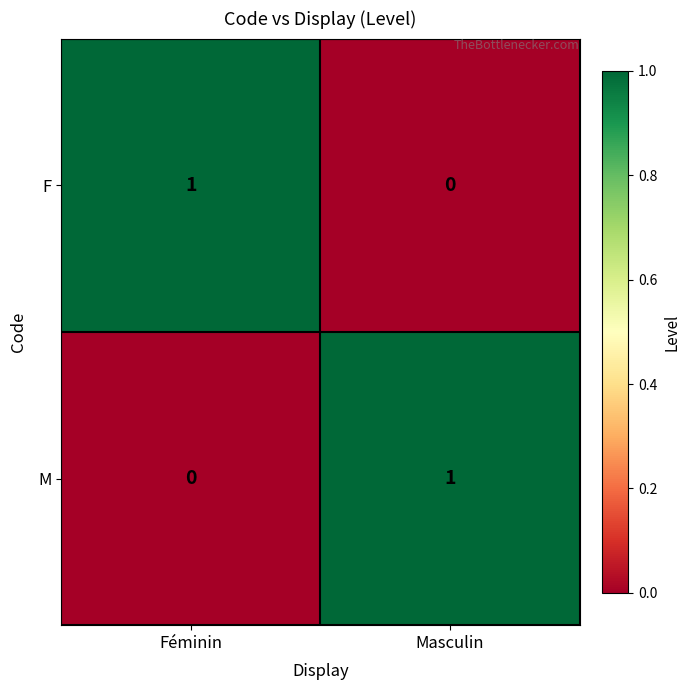

Where is F nearest to the value 0?

Masculin